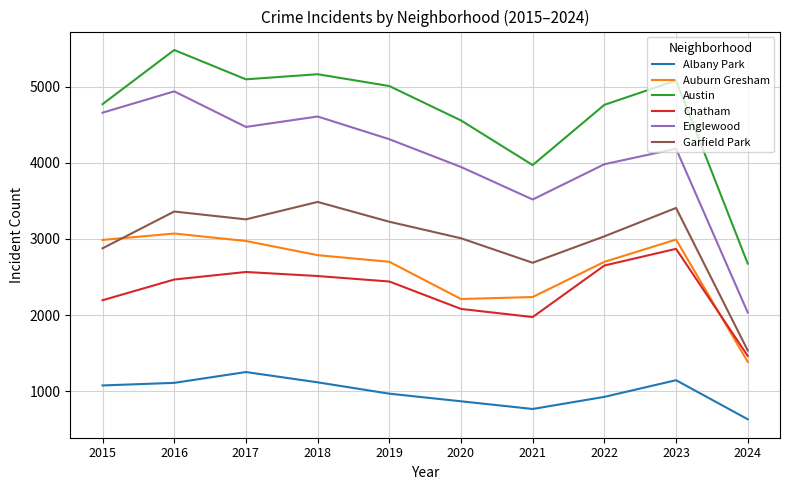

True or false: Albany Park and Garfield Park cross at least once.

False